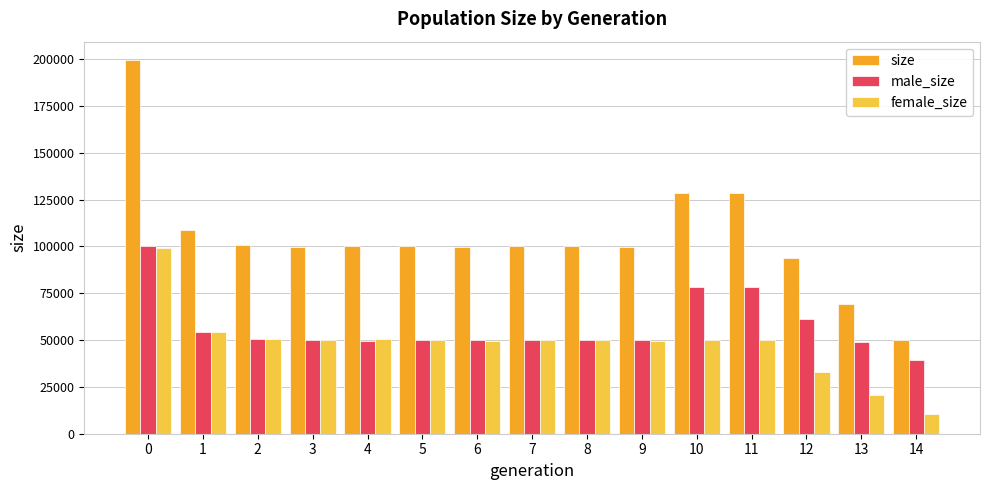

What are all the series names shown in the legend?

size, male_size, female_size